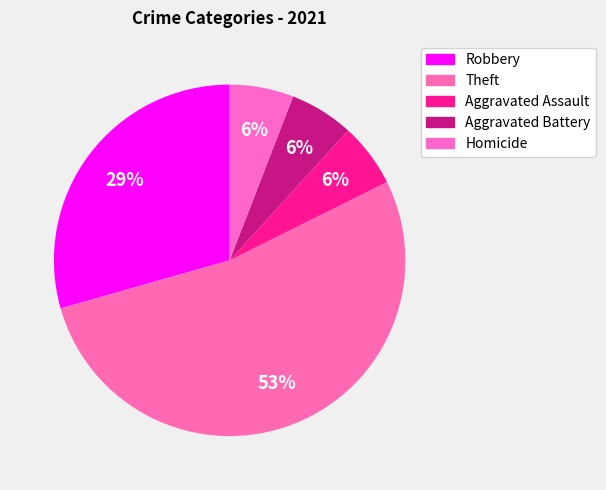

What percentage do Homicide and Robbery together represent?

35.3%